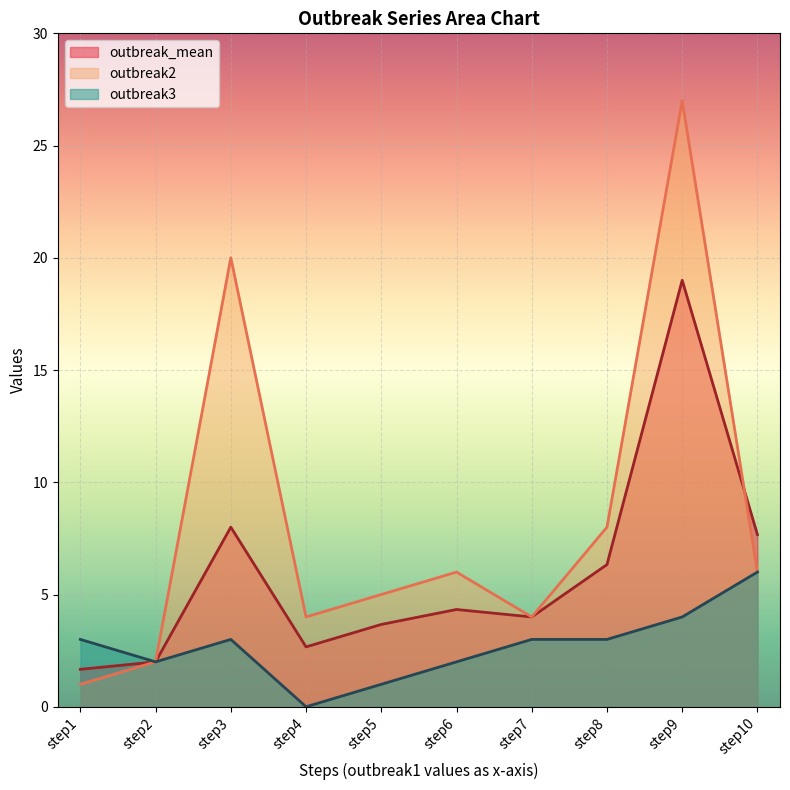

The value of outbreak_mean at step10 is 7.7. True or false?

True